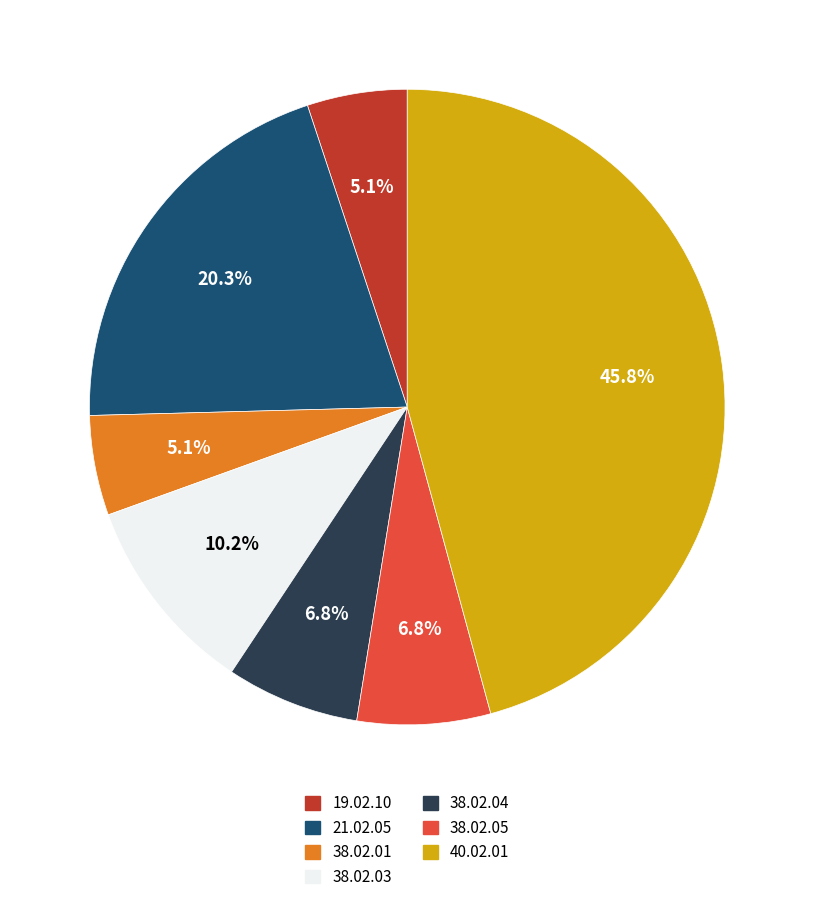

What is the ratio of the value at 38.02.05 to the value at 40.02.01?

0.1